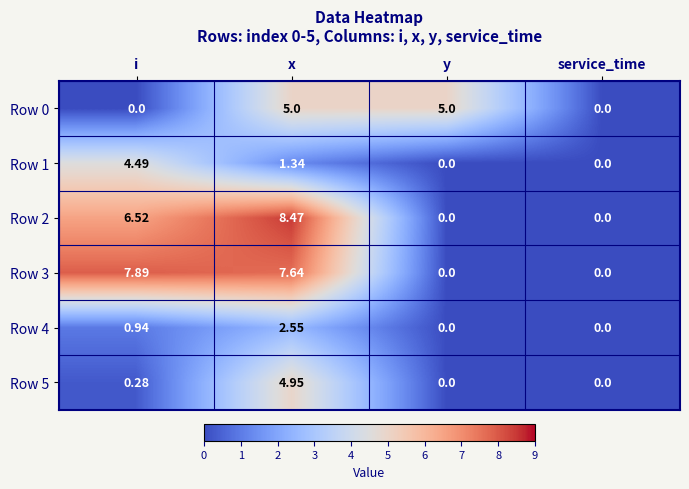

At which category is the sum across all series the highest?

x